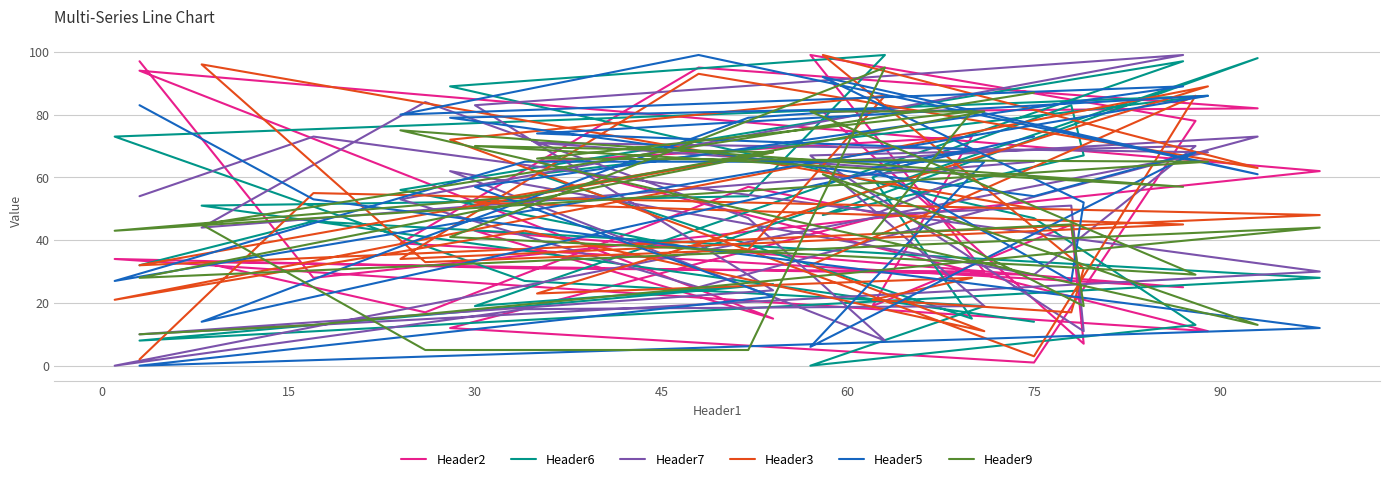

What is the lowest value of the Header3 series?

2